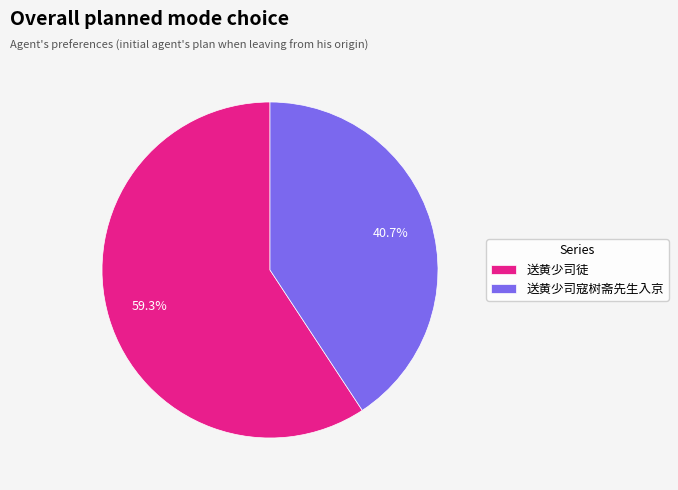

To the nearest percent, what is the average slice percentage?

50%